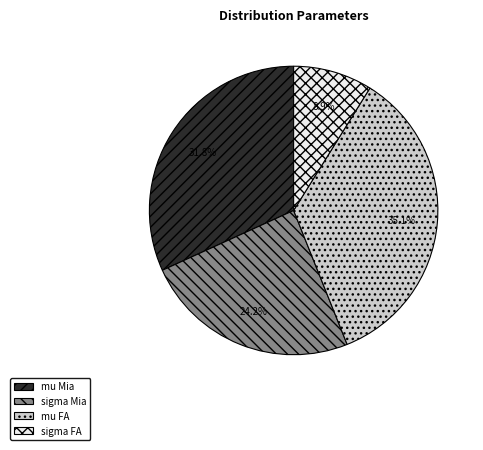

How many segments does this pie chart have?

4